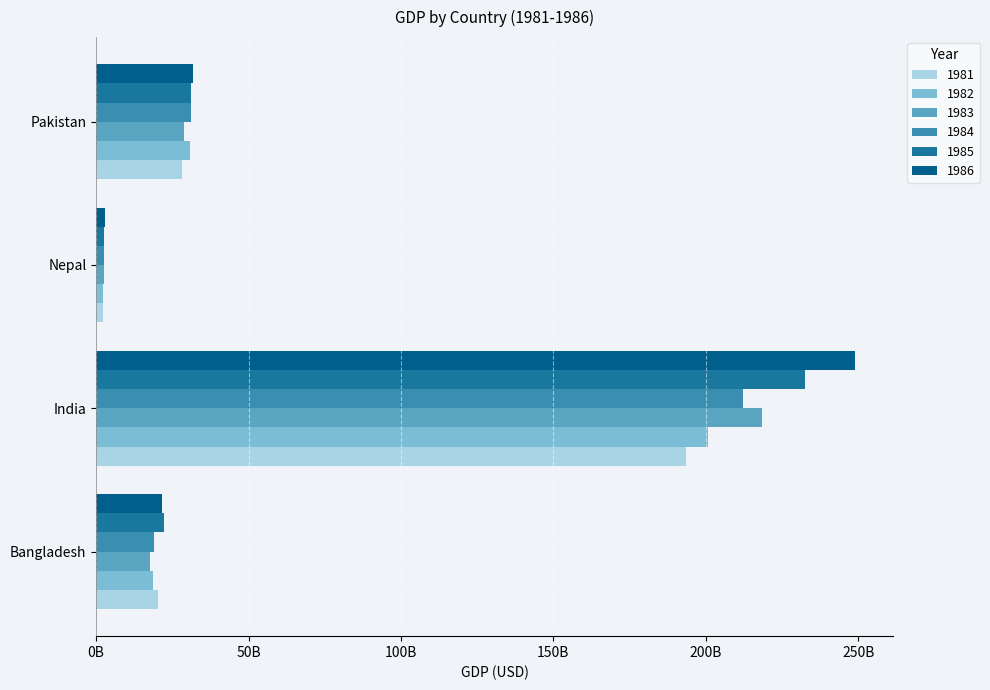

What is the sum of the 1986 values at Pakistan and India?

280885071054